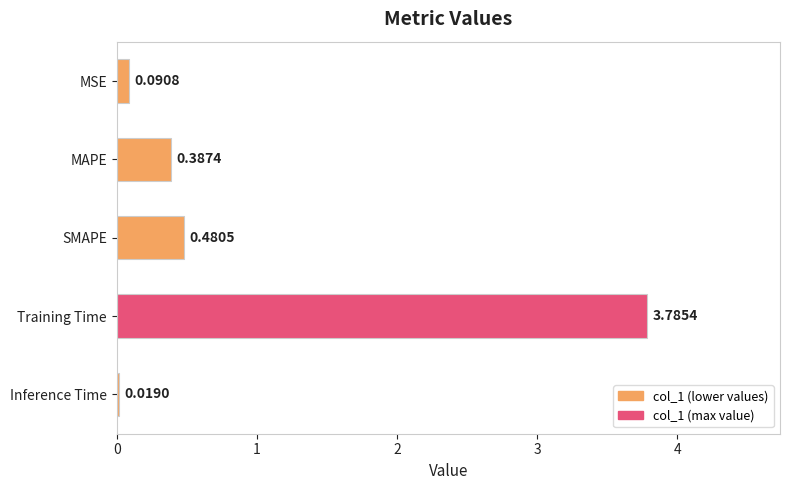

What is the sum of the values at SMAPE and MAPE?

0.9